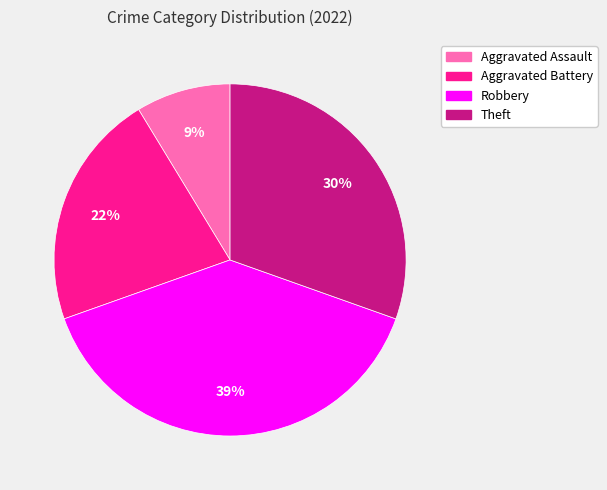

Which category has the smallest portion of the pie?

Aggravated Assault